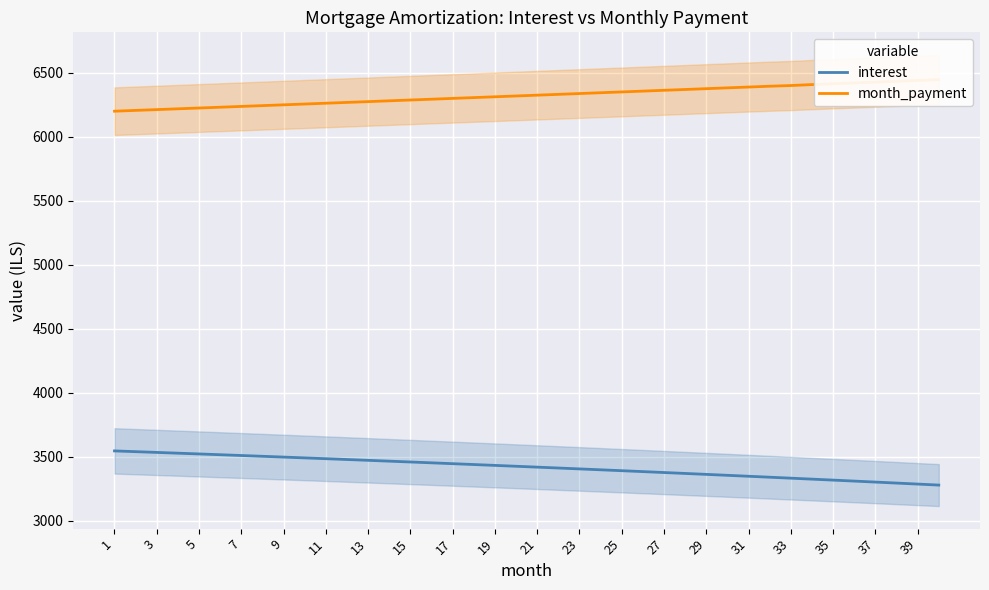

What is the difference between the maximum and minimum values in the month_payment series?

246.4